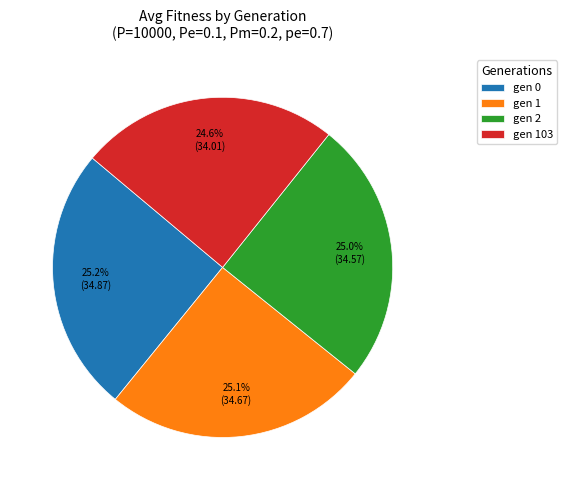

What portion of the pie excludes gen 2?

75.0%